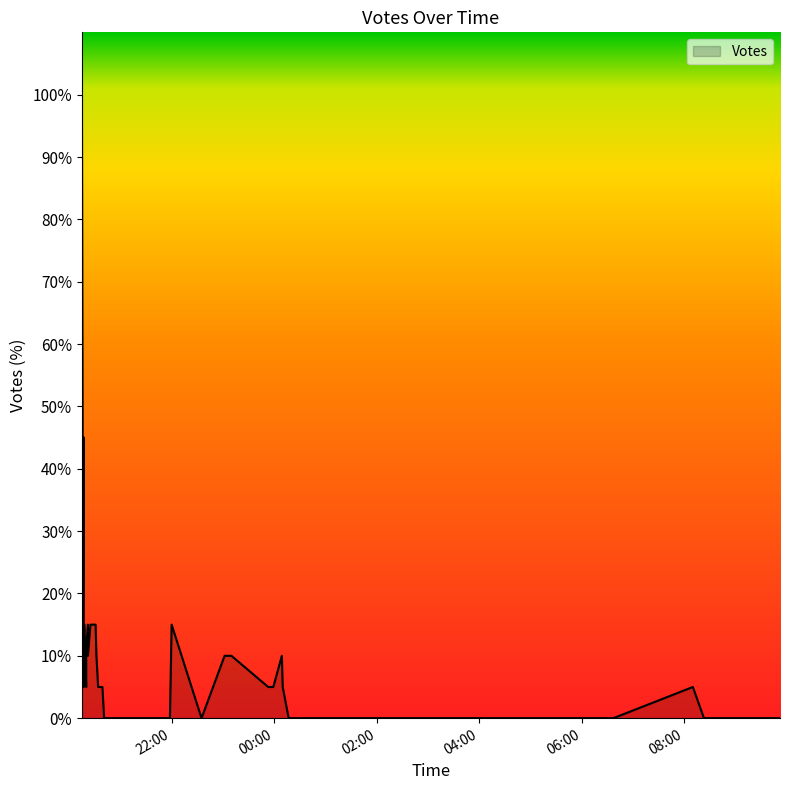

At which category does the data reach its first local valley?

2019-09-02 20:20